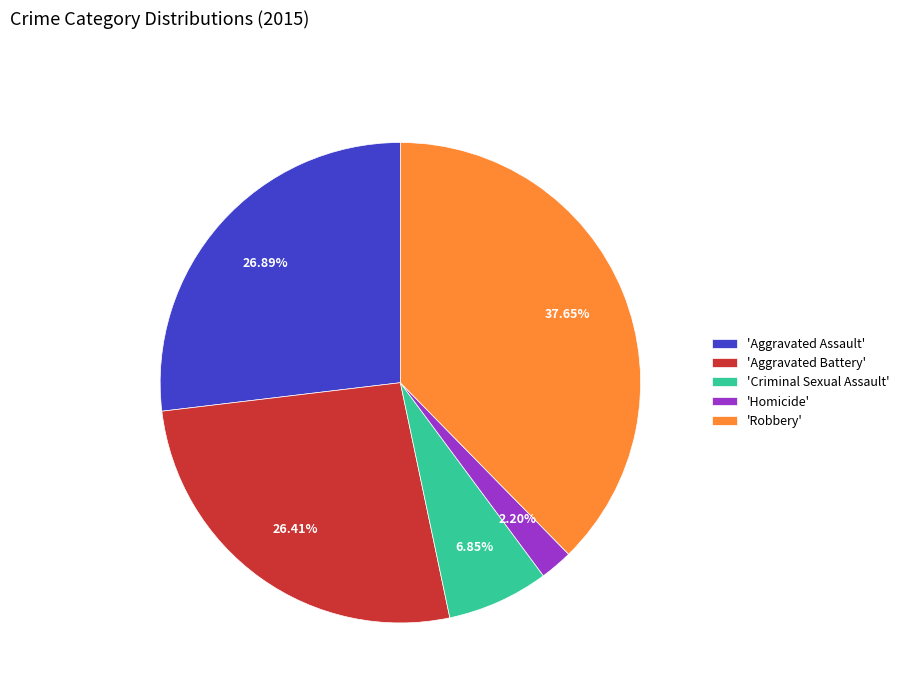

Which has a higher value, 'Aggravated Assault' or 'Homicide'?

'Aggravated Assault'